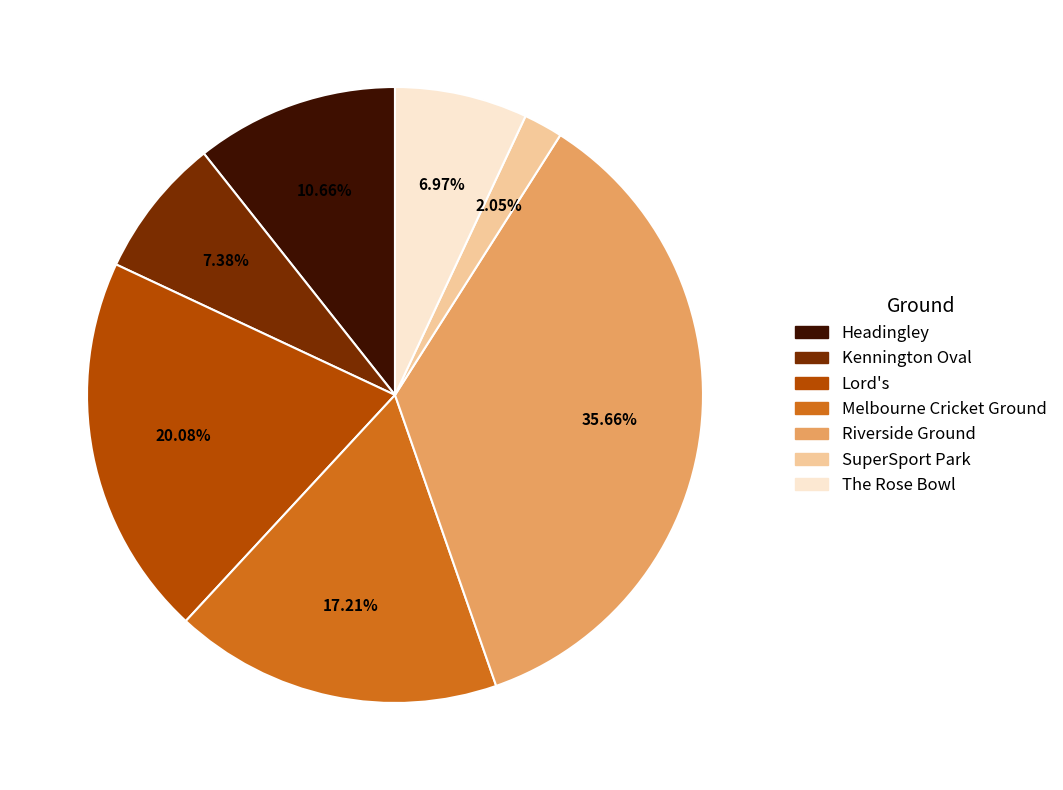

What percentage is NOT represented by Headingley?

89.3%